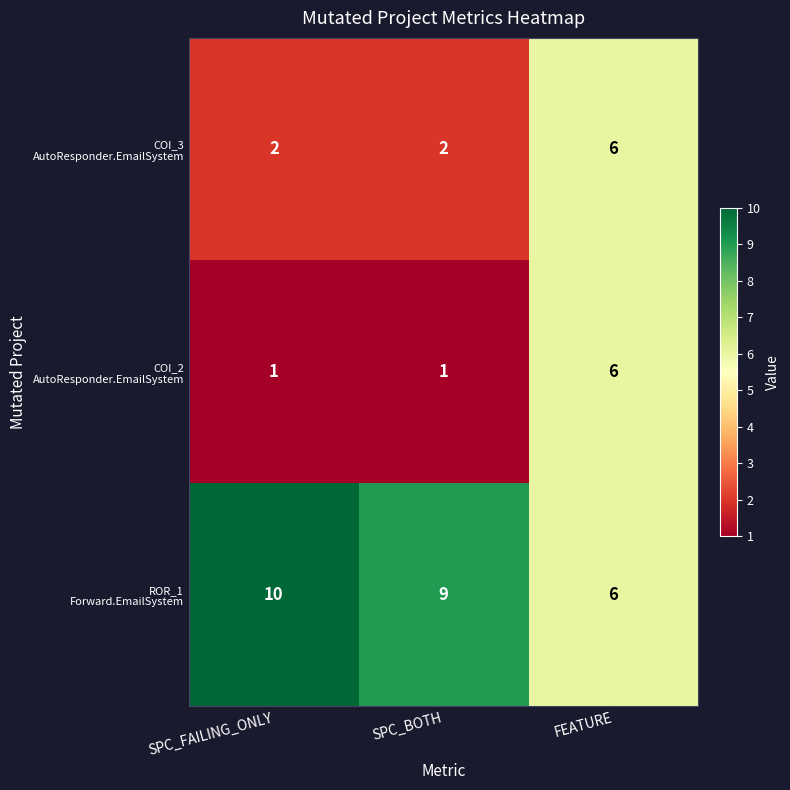

What is the spread (max minus min) of values at SPC_BOTH?

8